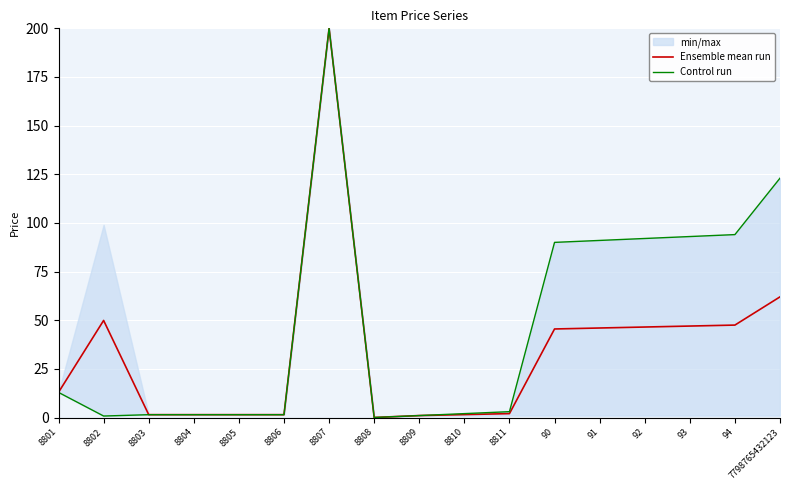

List the series in order of their peak value, lowest first.

Ensemble mean run, Control run